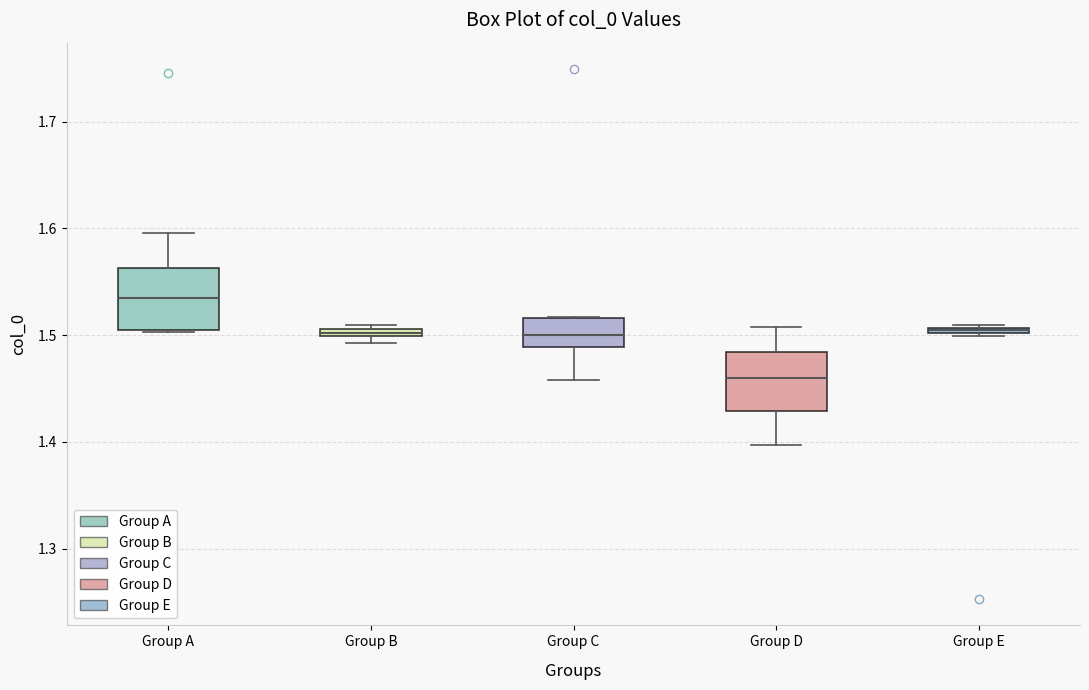

Where is the upper edge of the box for Group B on the y-axis? The values are not printed on the chart, so give them approximately, as read against the axis.

1.51